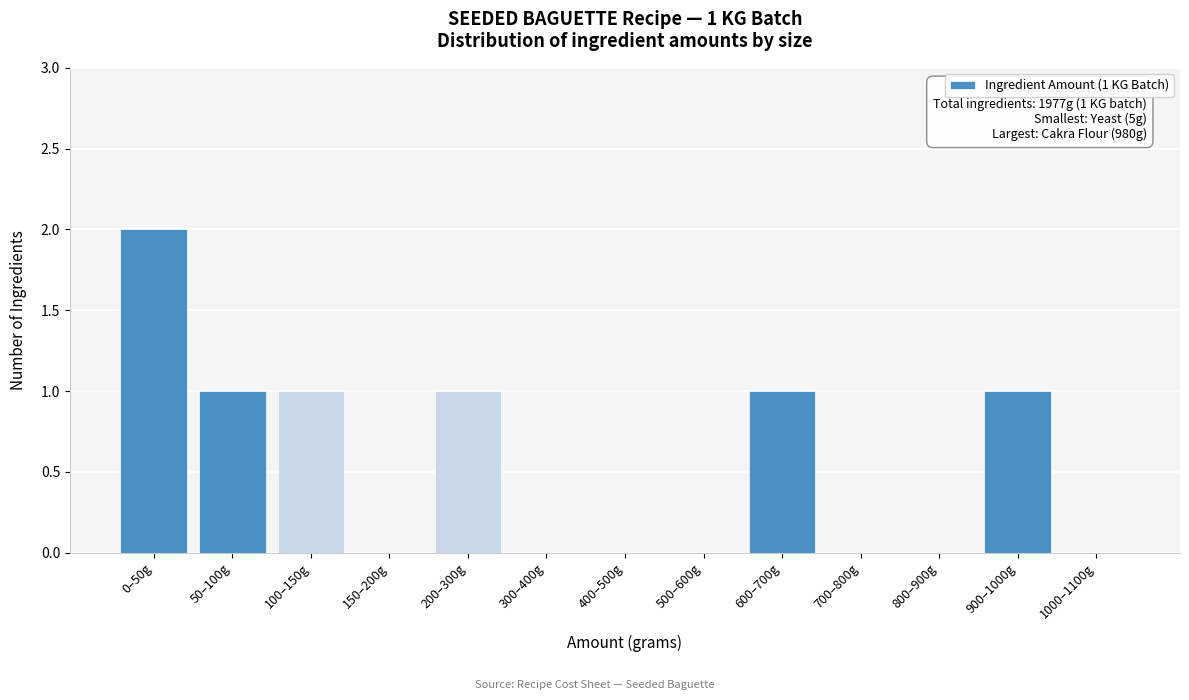

Reading right to left, transcribe all the data shown in this chart.

1000–1100g=0	900–1000g=1	800–900g=0	700–800g=0	600–700g=1	500–600g=0	400–500g=0	300–400g=0	200–300g=1	150–200g=0	100–150g=1	50–100g=1	0–50g=2